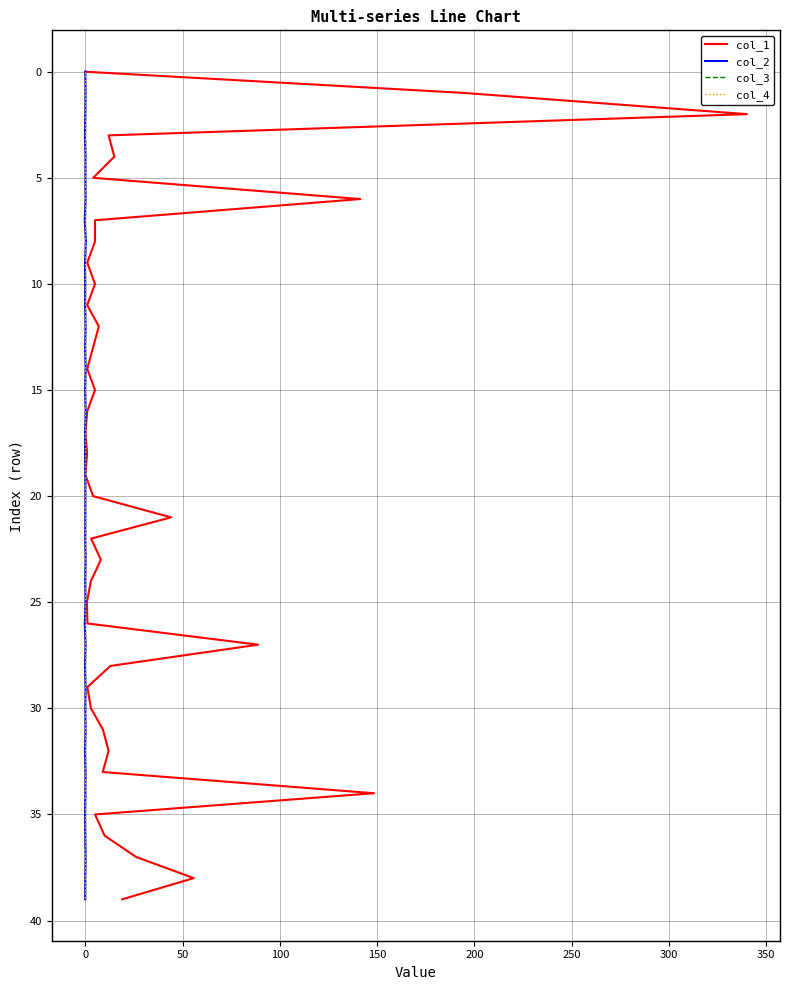

Is the value of col_2 at 0 greater than the value of col_1 at 15?

No